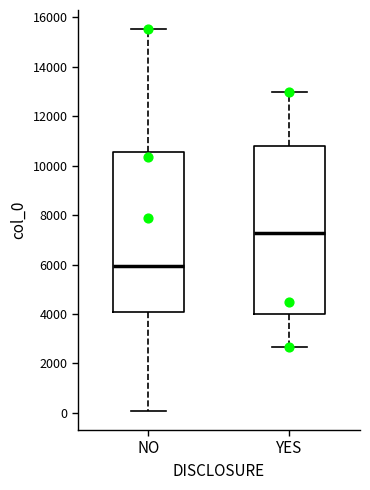

Which box has the highest median line?

YES